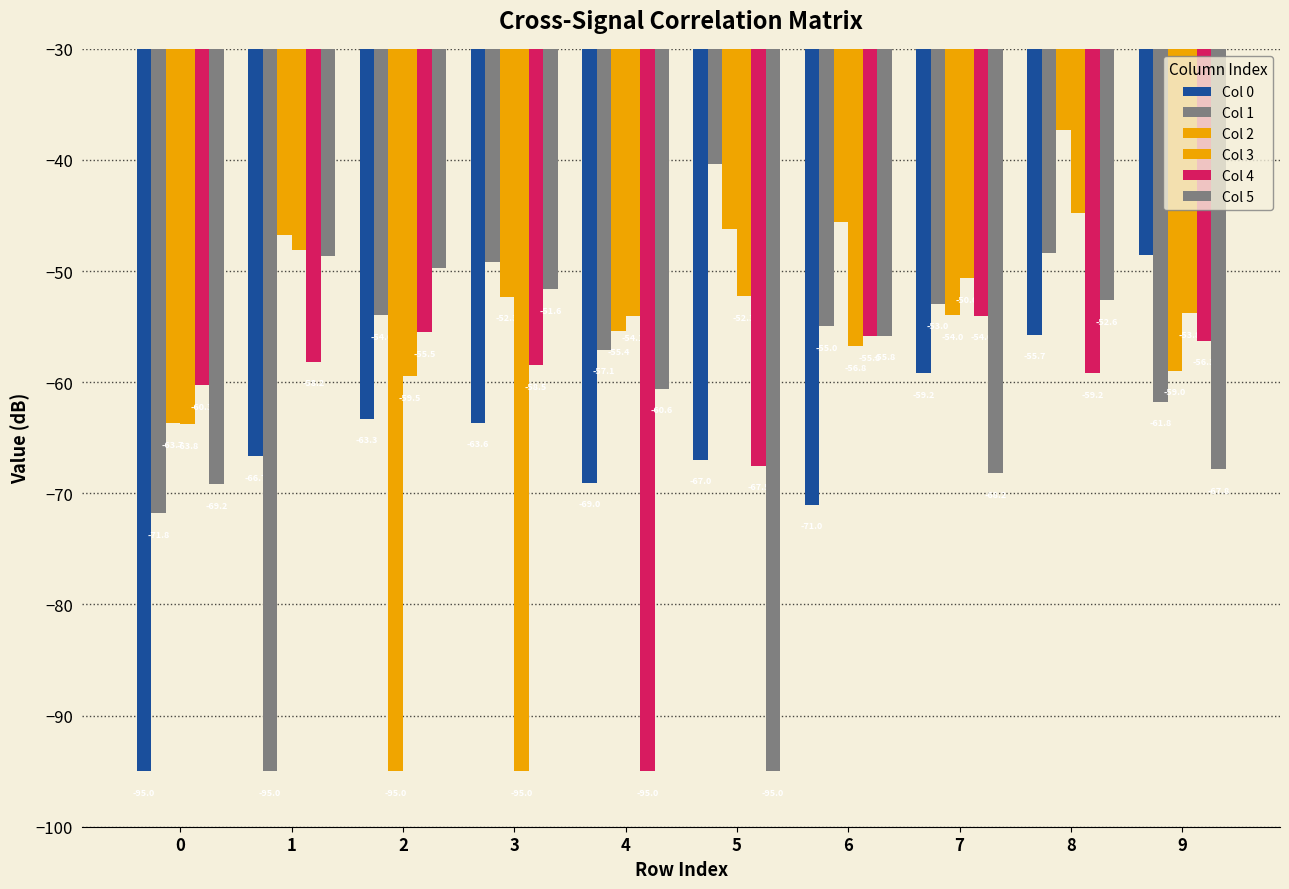

What is the maximum value for Col 1?

-40.4